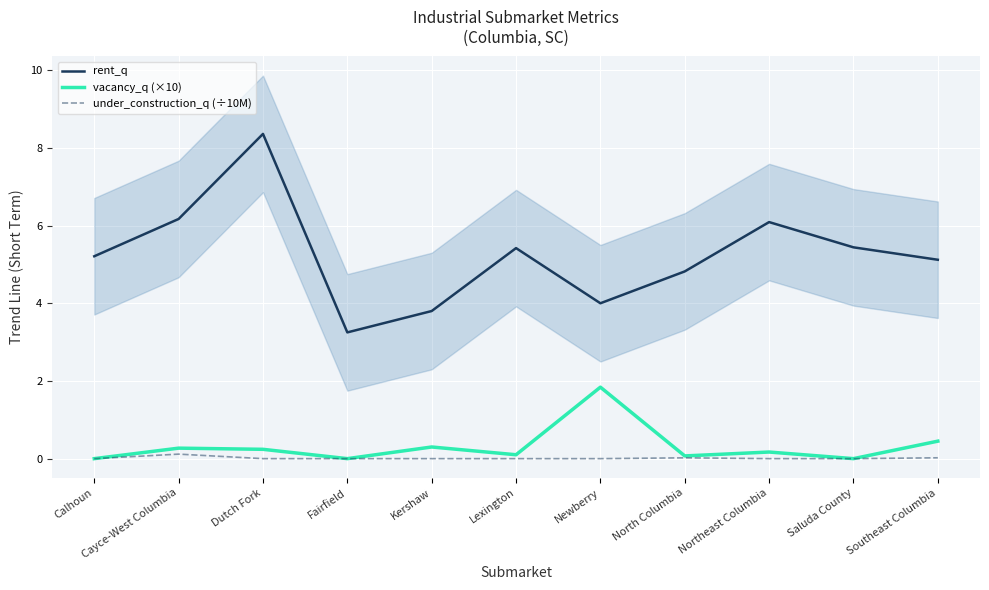

How many values in under_construction_q (÷10M) are above zero?

3